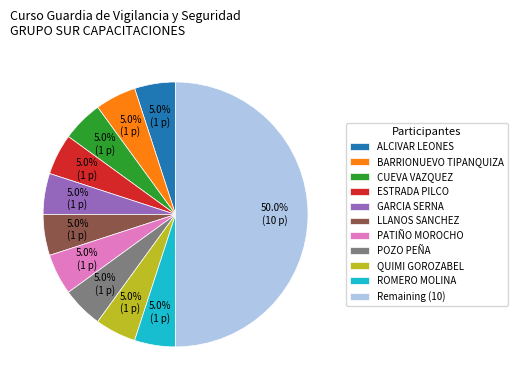

What is the ratio of the value at ROMERO MOLINA to the value at BARRIONUEVO TIPANQUIZA?

1.0